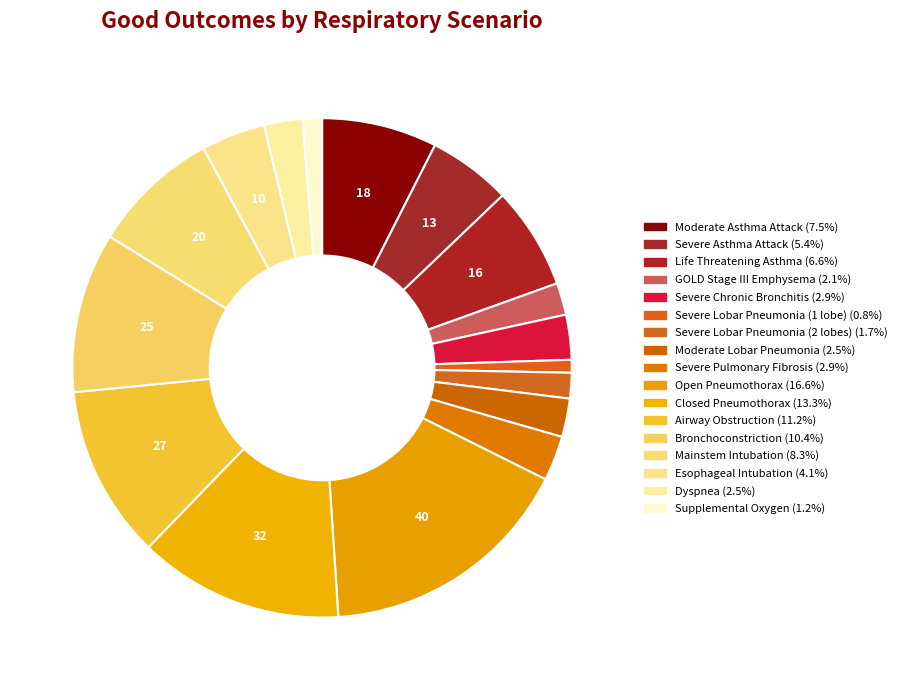

How many slices are in this pie chart?

17